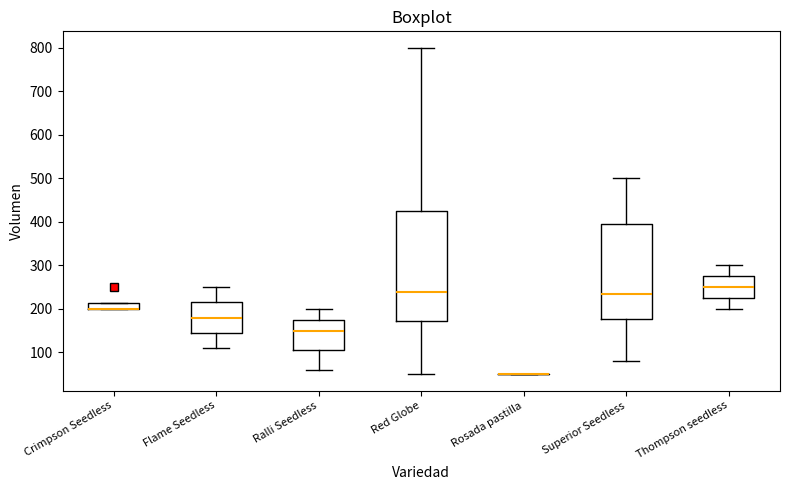

Where does the upper whisker of the box for Flame Seedless end on the y-axis? The values are not printed on the chart, so give them approximately, as read against the axis.

250